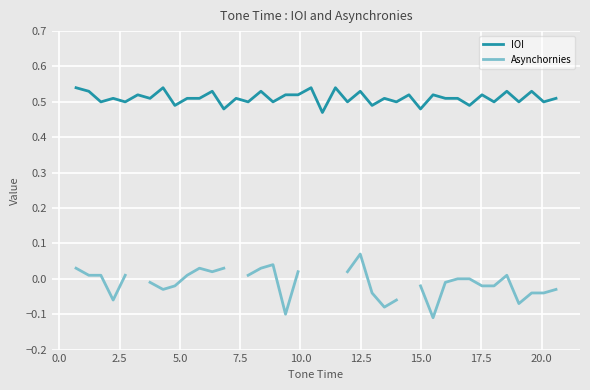

Rank the series by their maximum value, from lowest to highest.

Asynchornies, IOI